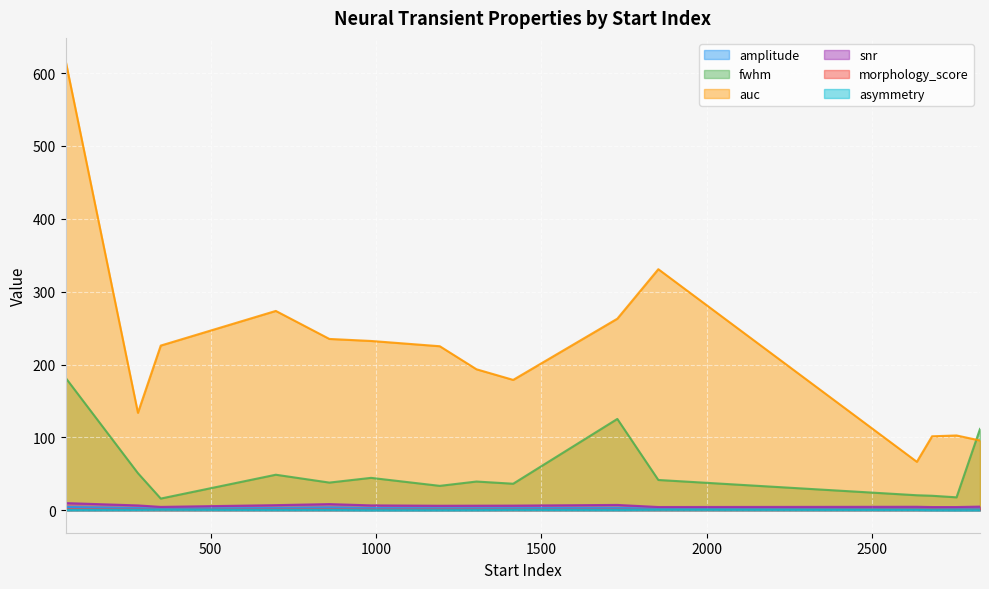

What is the spread (max minus min) of values at 697?

273.2